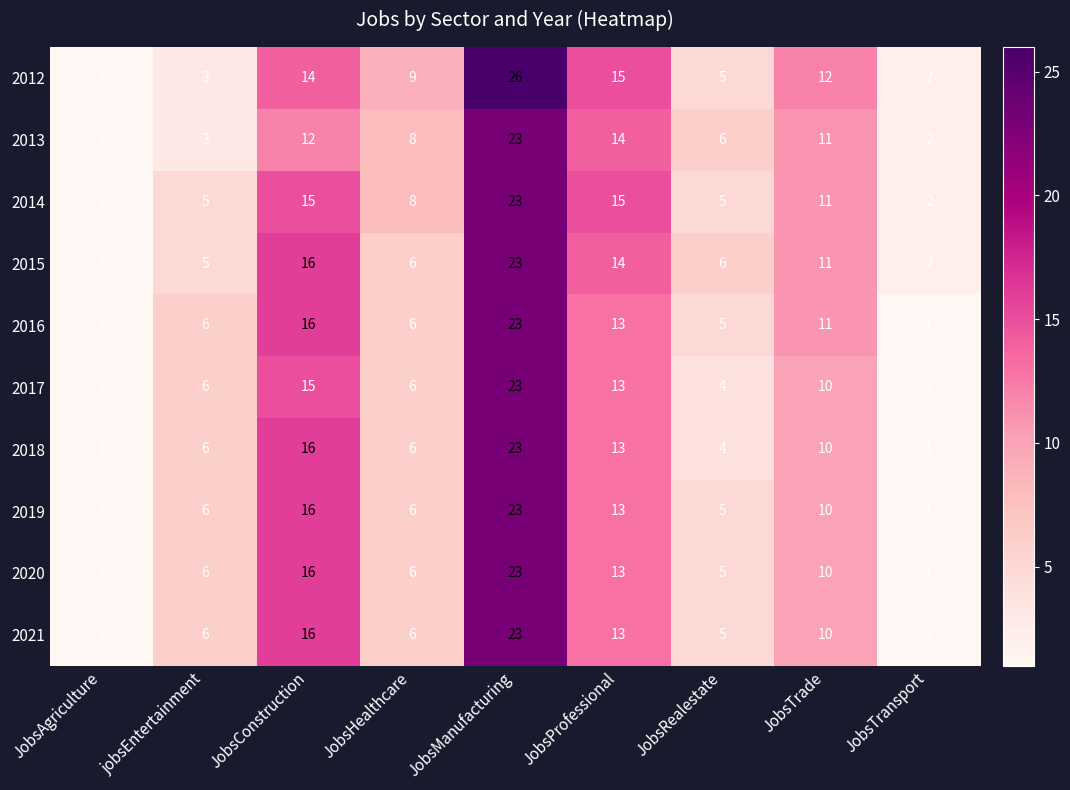

At which category is the sum across all series the highest?

JobsManufacturing